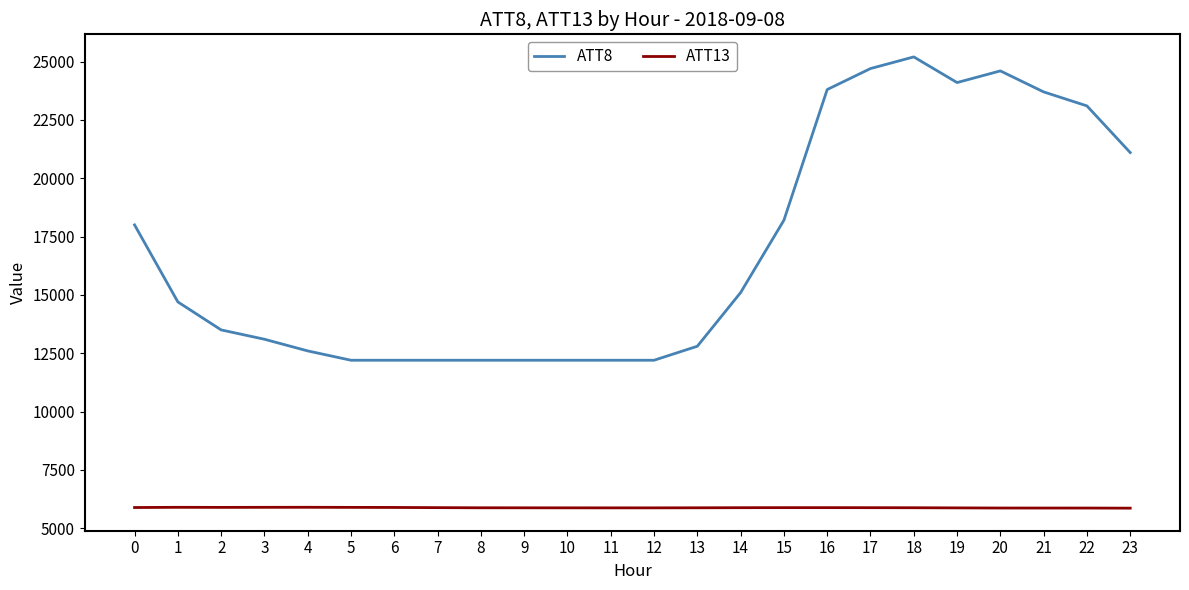

Rank the series by their maximum value, from lowest to highest.

ATT13, ATT8